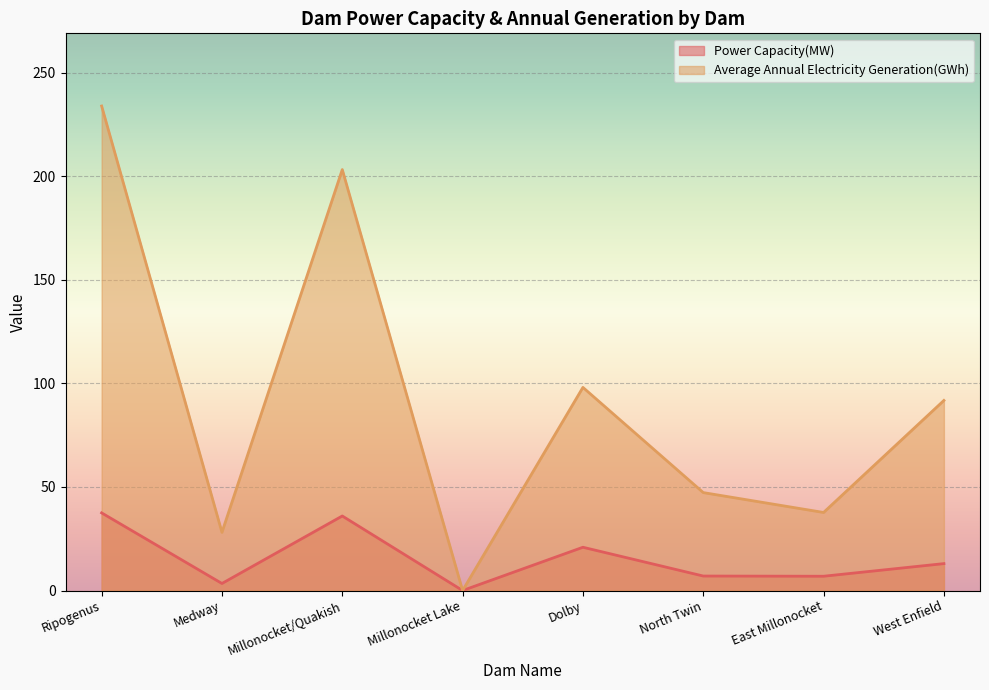

How many values in Average Annual Electricity Generation(GWh) are above zero?

7